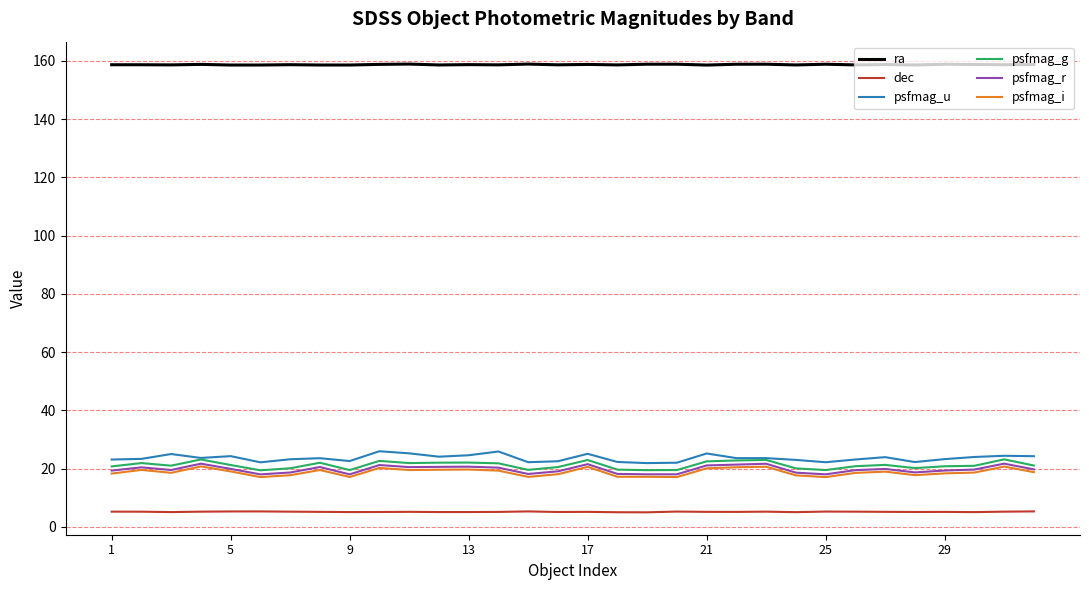

What is the highest value of the psfmag_u series?

25.9